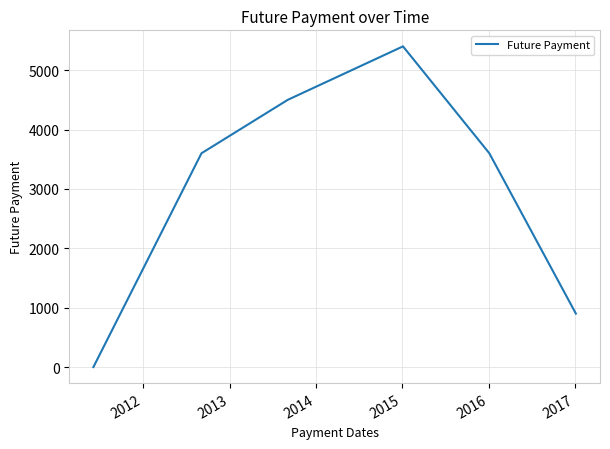

What is the difference between the maximum and minimum values?

5400.0